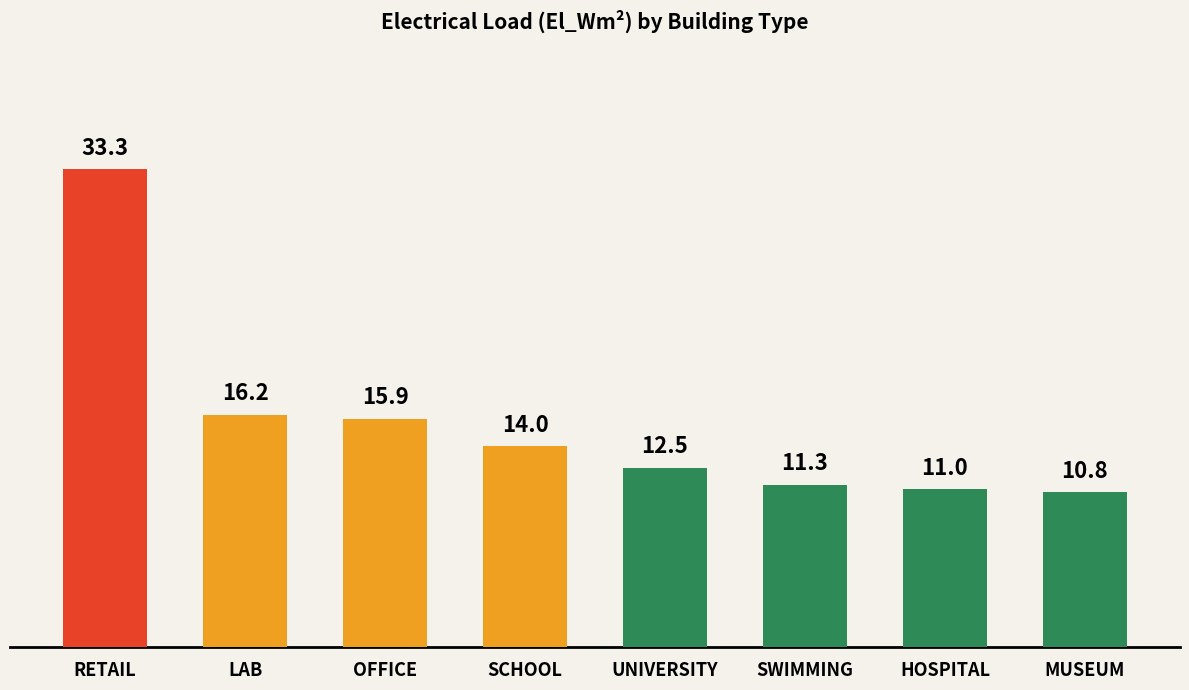

What is the label of the 5th bar from the right?

SCHOOL